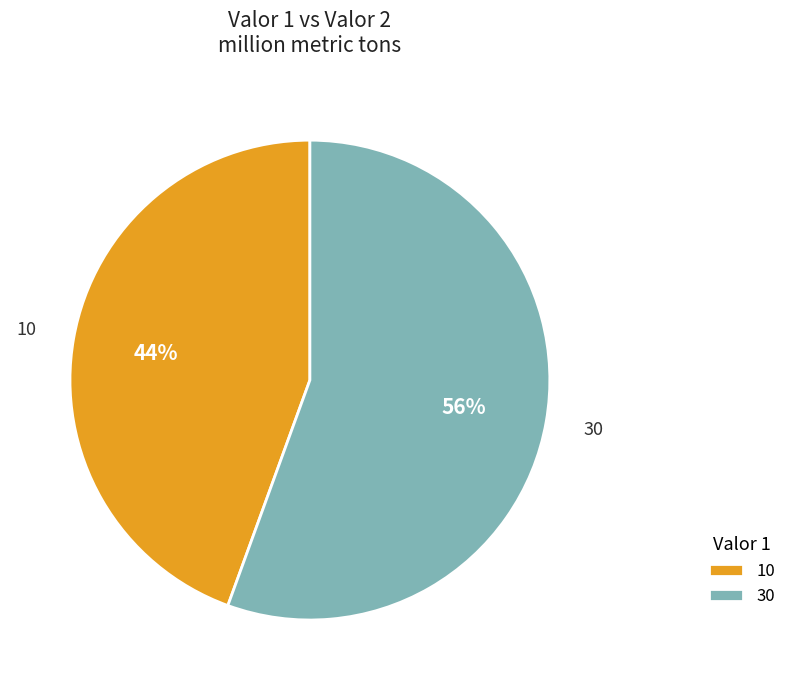

What is the ratio of the value at 10 to the value at 30?

0.8